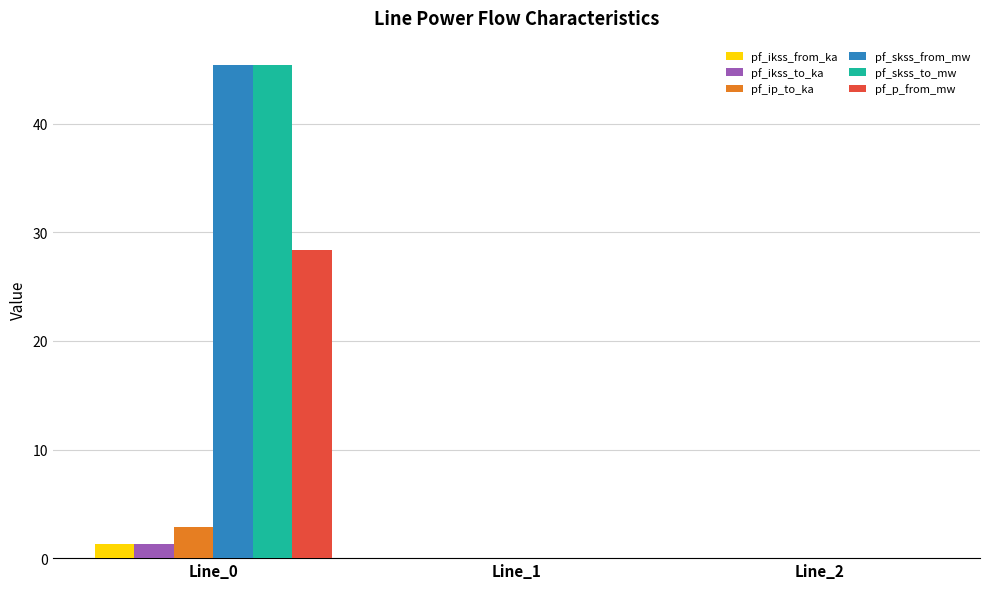

What value does the pf_skss_to_mw series have at Line_0?

45.4